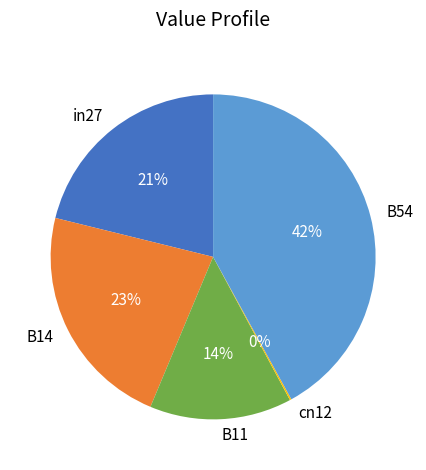

What percentage is the B14 slice, to the nearest percent?

23%